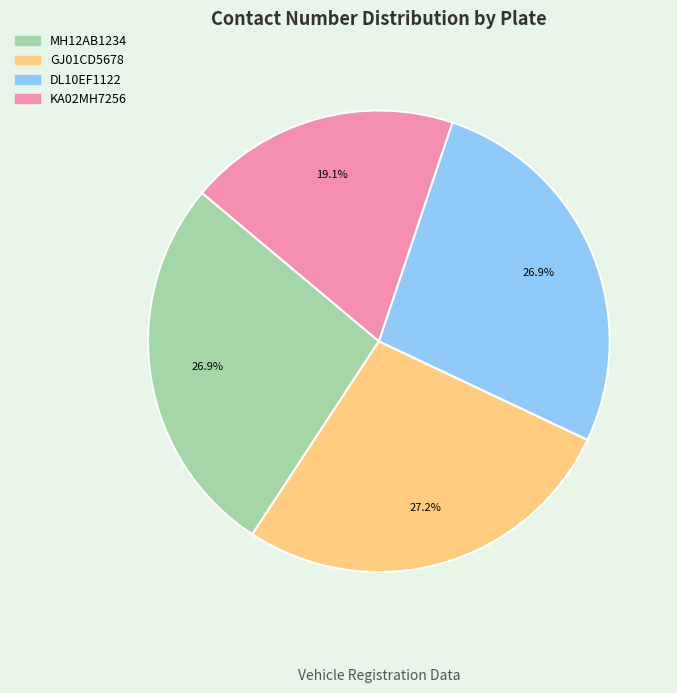

What is the total percentage of GJ01CD5678 and KA02MH7256?

46.3%